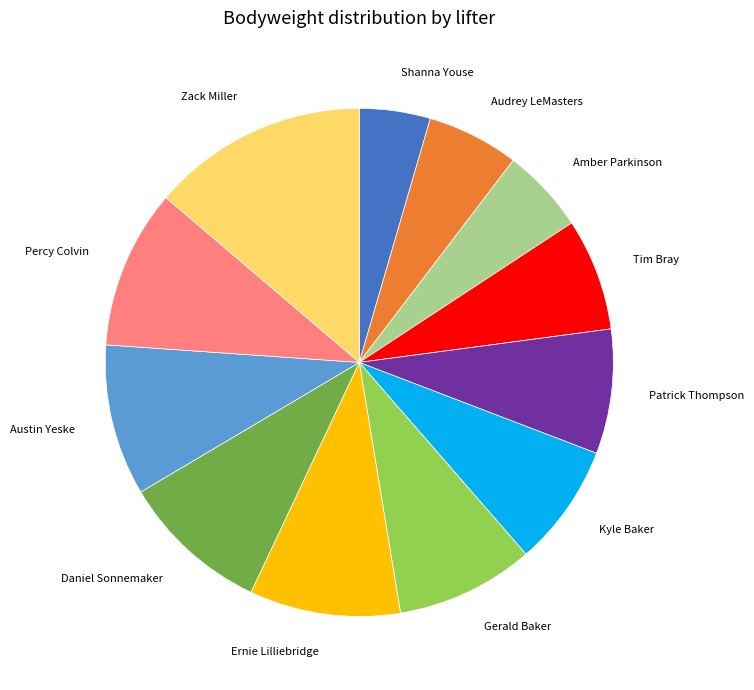

What is the smallest slice in the pie chart?

Shanna Youse